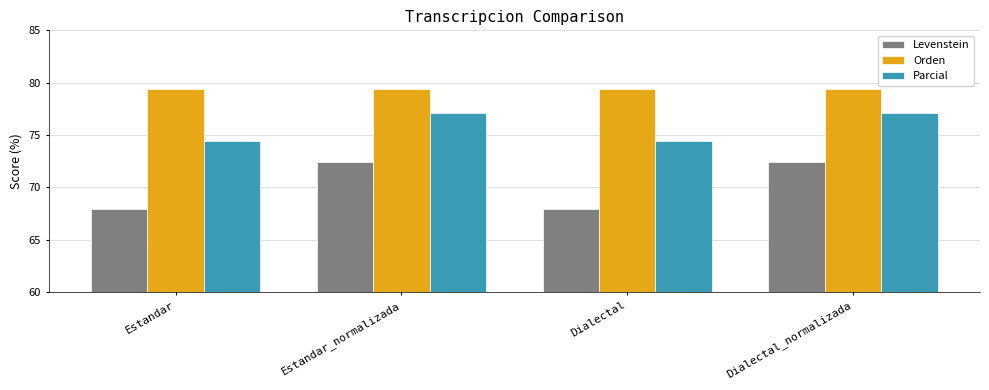

At how many categories does at least one series exceed 72?

4